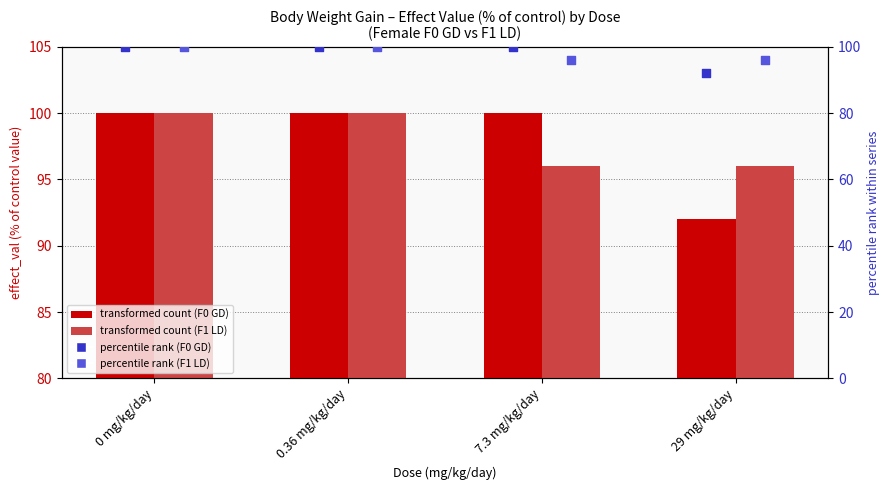

Which series reaches the maximum Y coordinate?

F0 (GD)